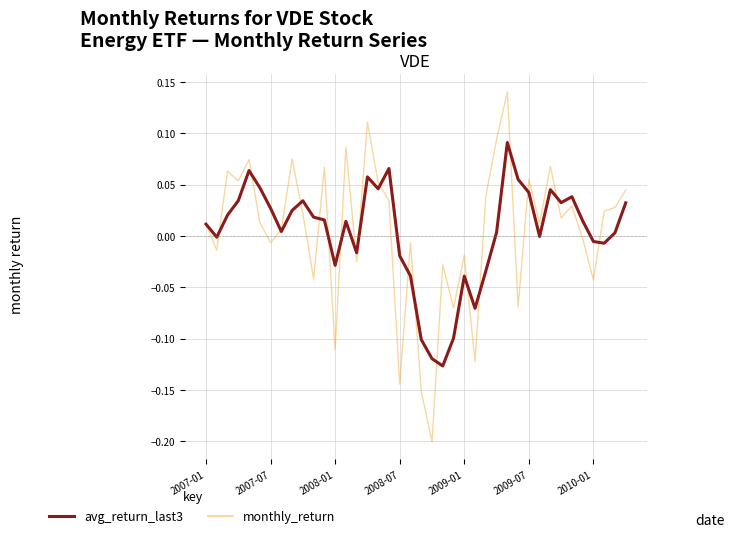

Which series has the largest range (max minus min)?

monthly_return